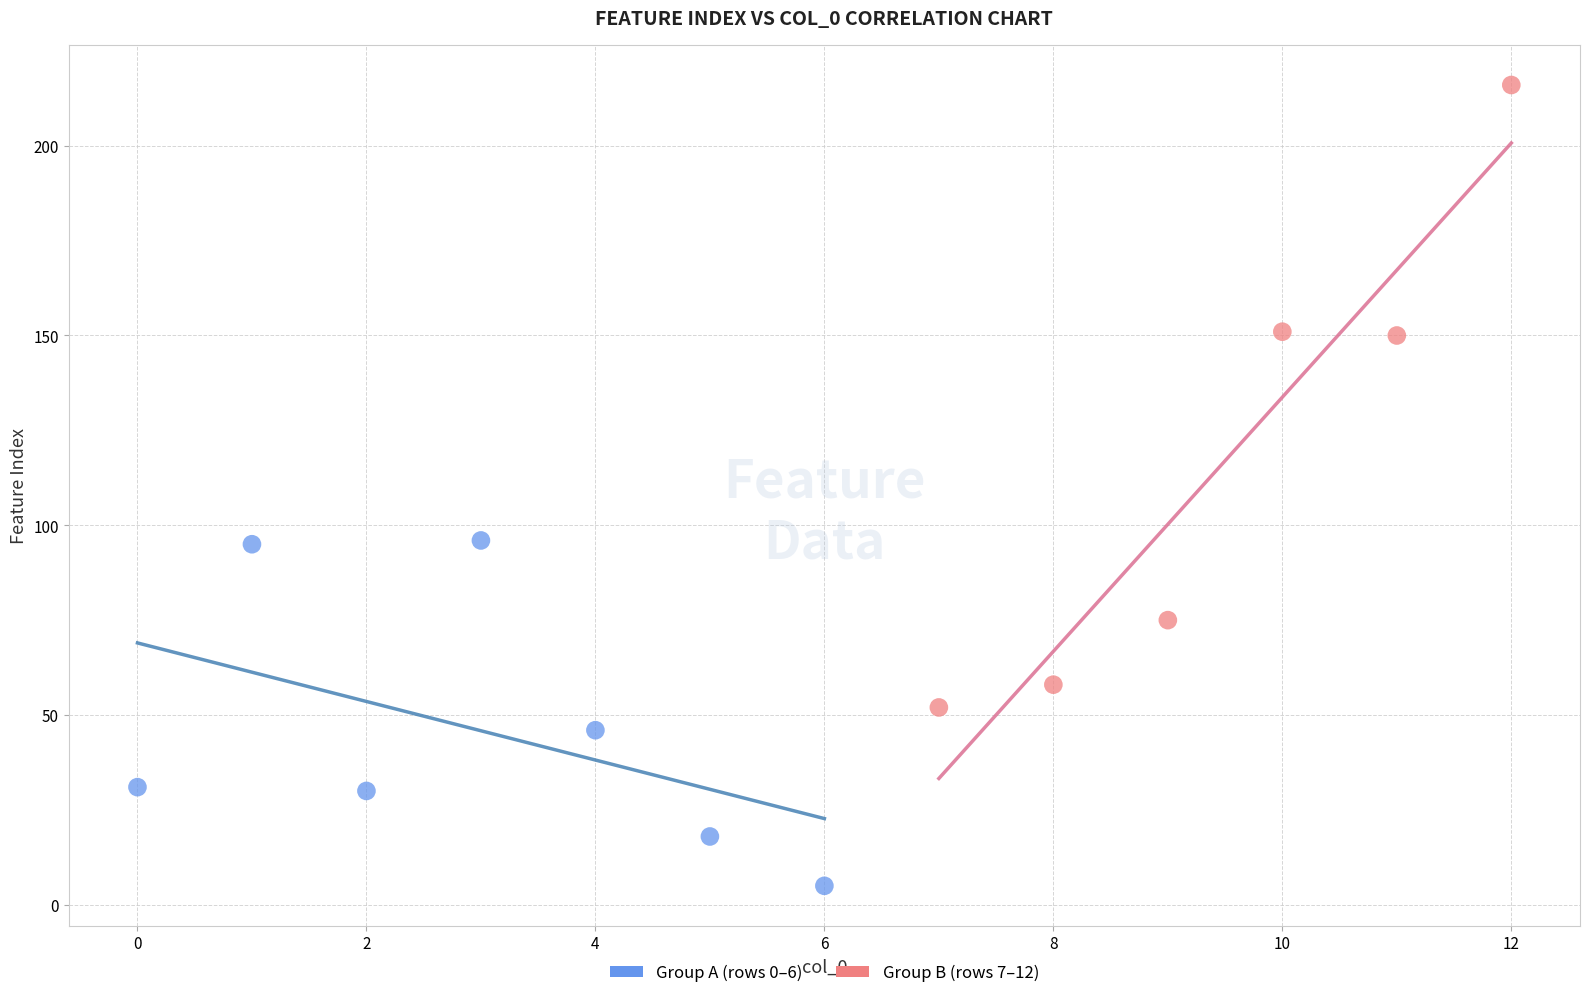

What are all the series names shown in the legend?

Group A (rows 0–6), Group B (rows 7–12)